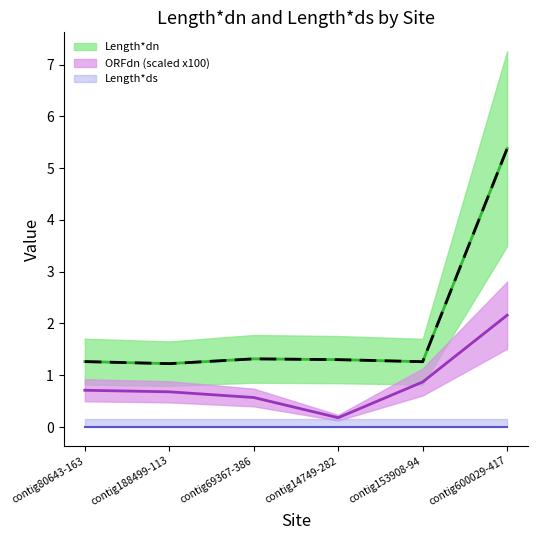

Approximately how many times larger is the value at contig80643-163 compared to contig14749-282?

1.0